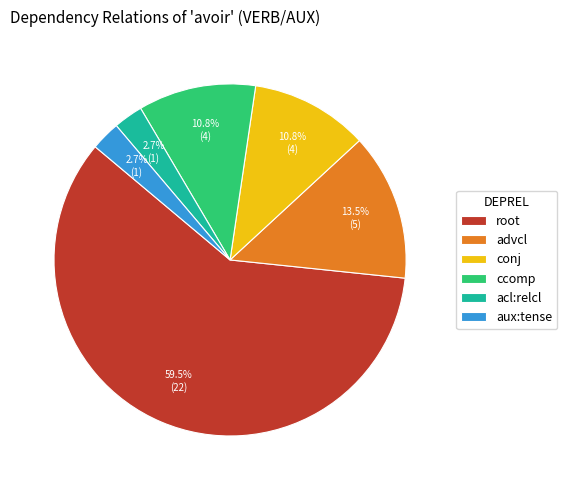

True or false: aux:tense accounts for 16% of the total.

False